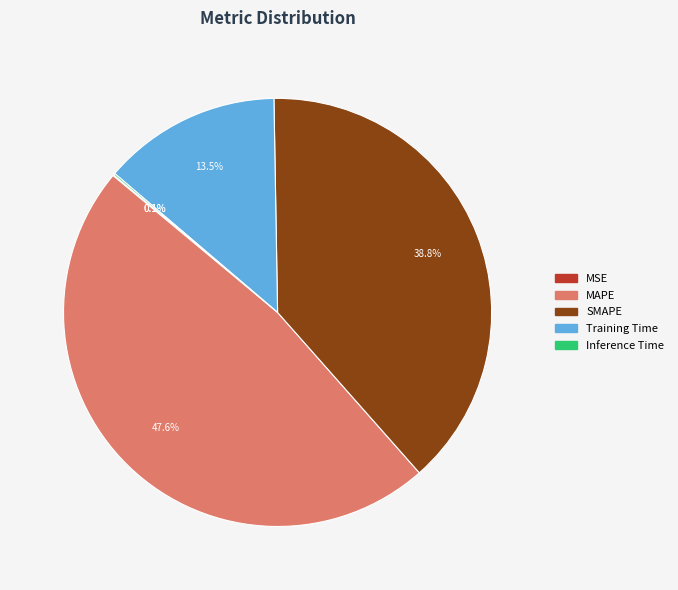

Is it true that SMAPE is 32% of the pie?

False